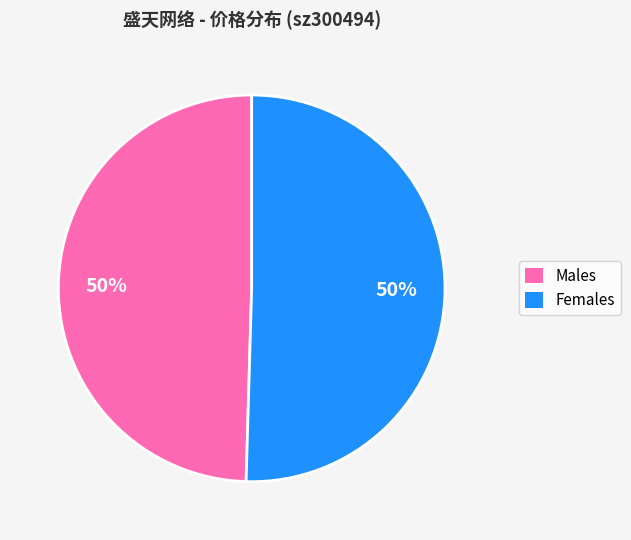

To the nearest percent, what is the average slice percentage?

50%